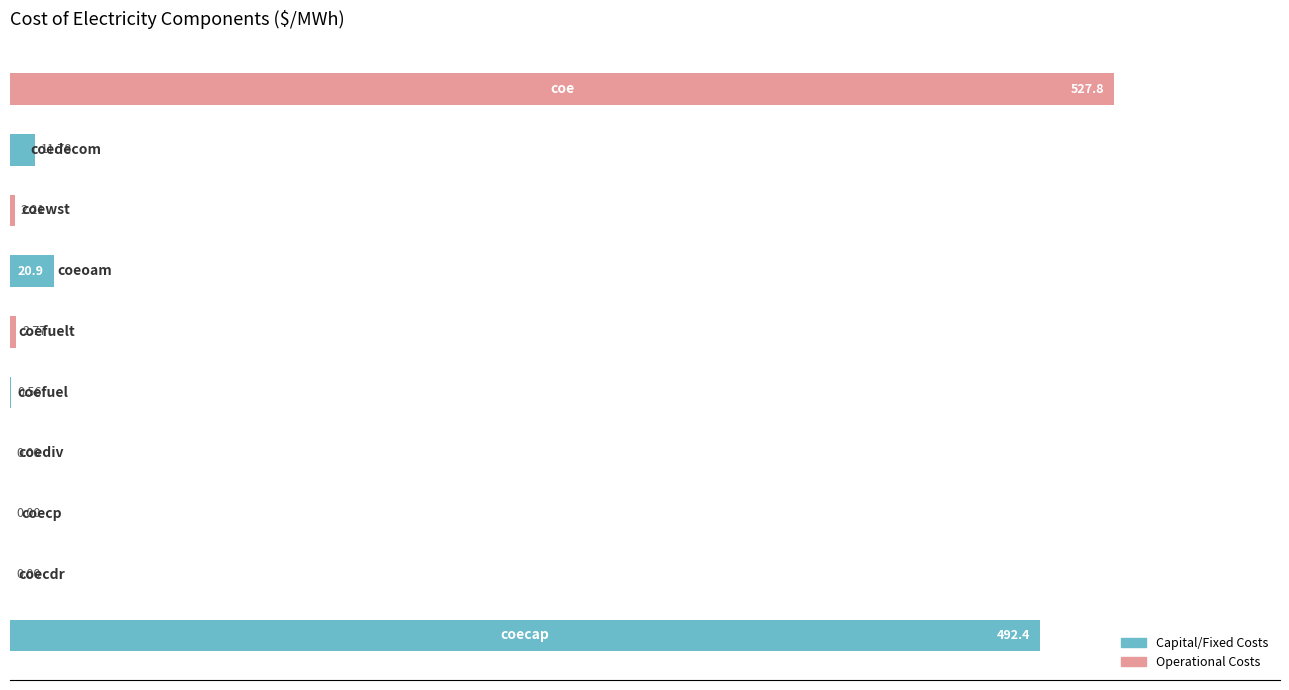

What is the sum of all values?

1058.4